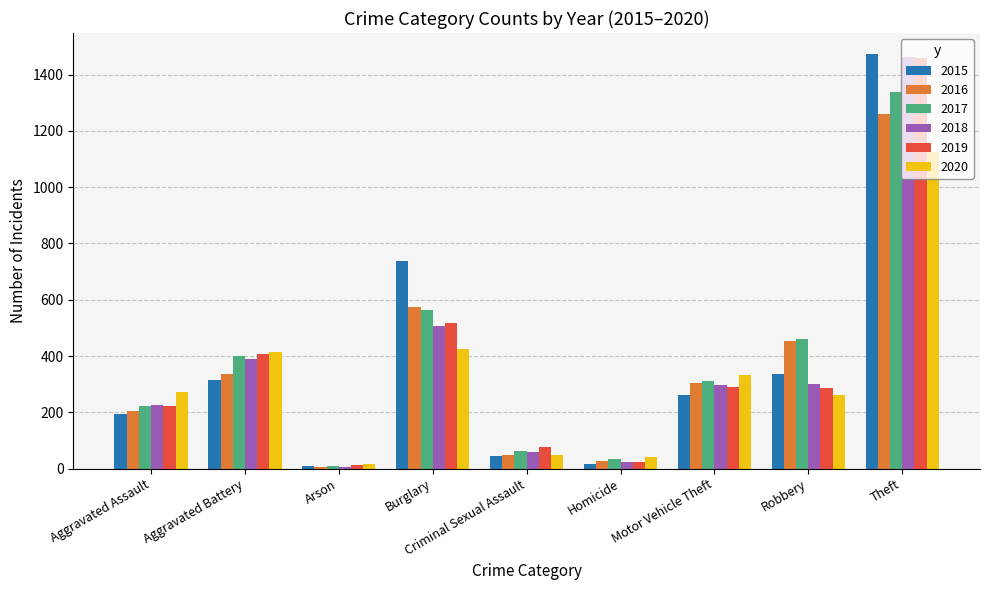

True or false: 2017 has a value of 2025 at Theft.

False